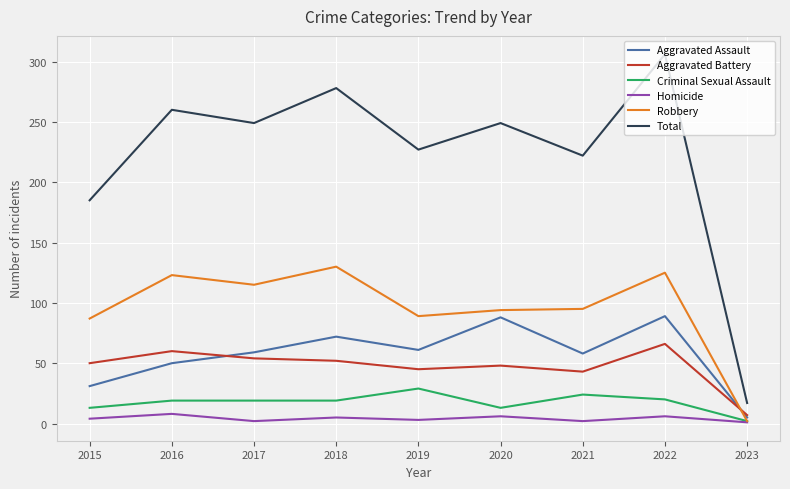

What is the average value of the Criminal Sexual Assault series?

18